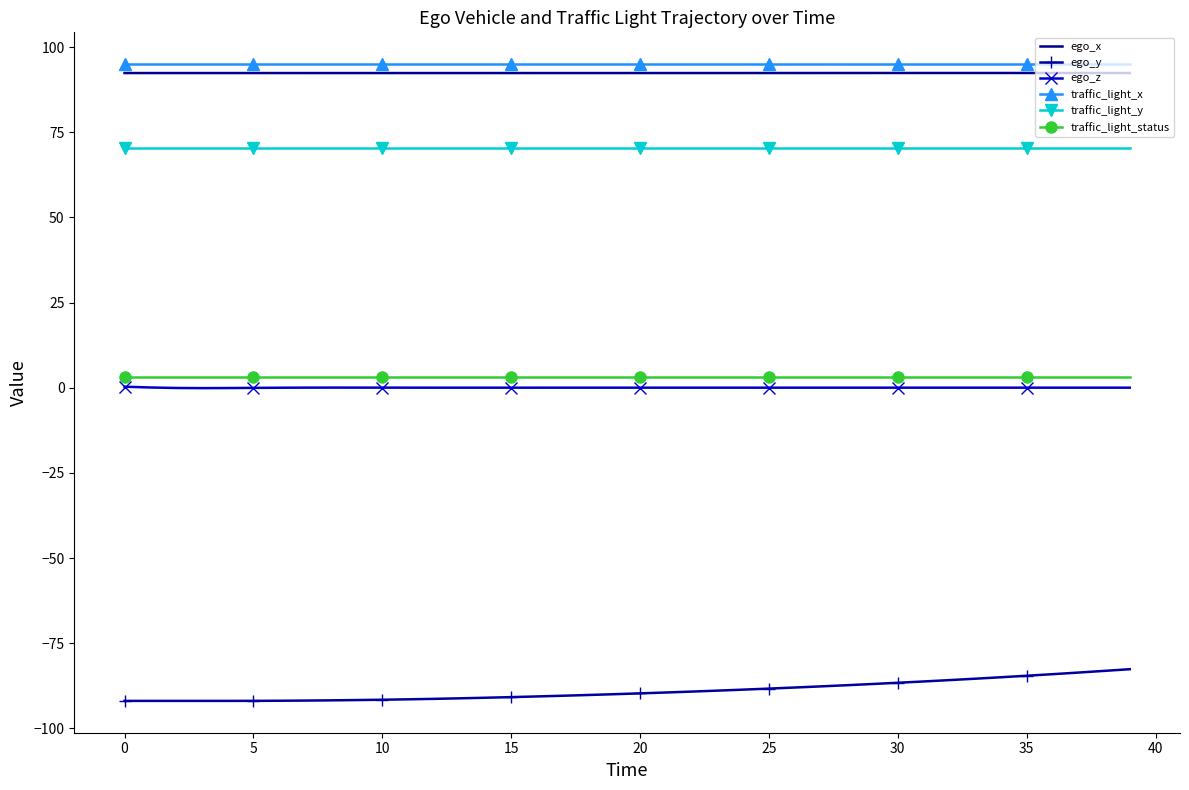

True or false: traffic_light_x and ego_z cross at least once.

False